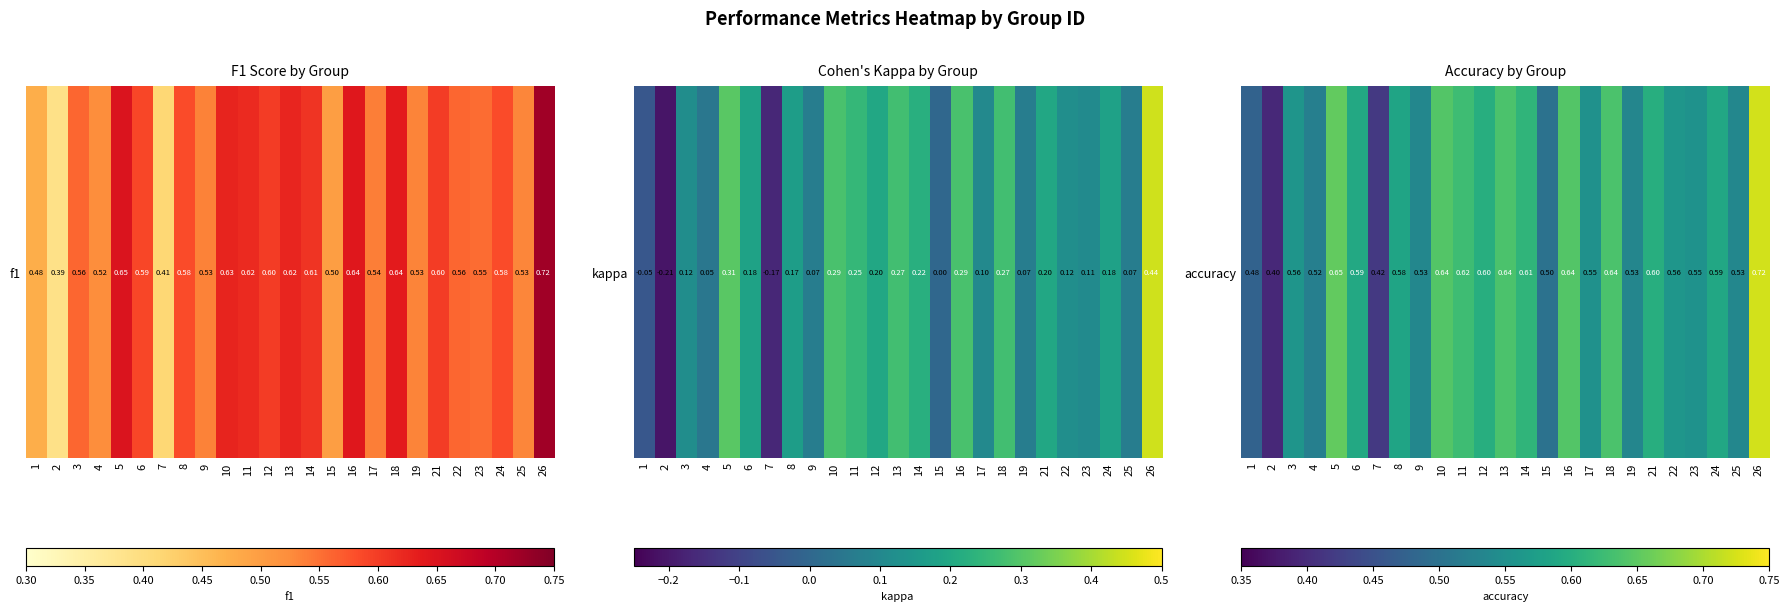

Which category has the lowest value across all series?

2